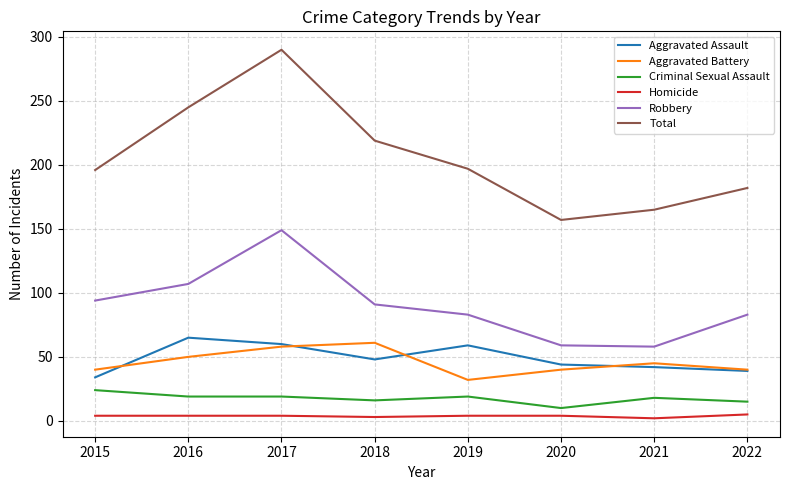

How many distinct data groups are displayed?

6